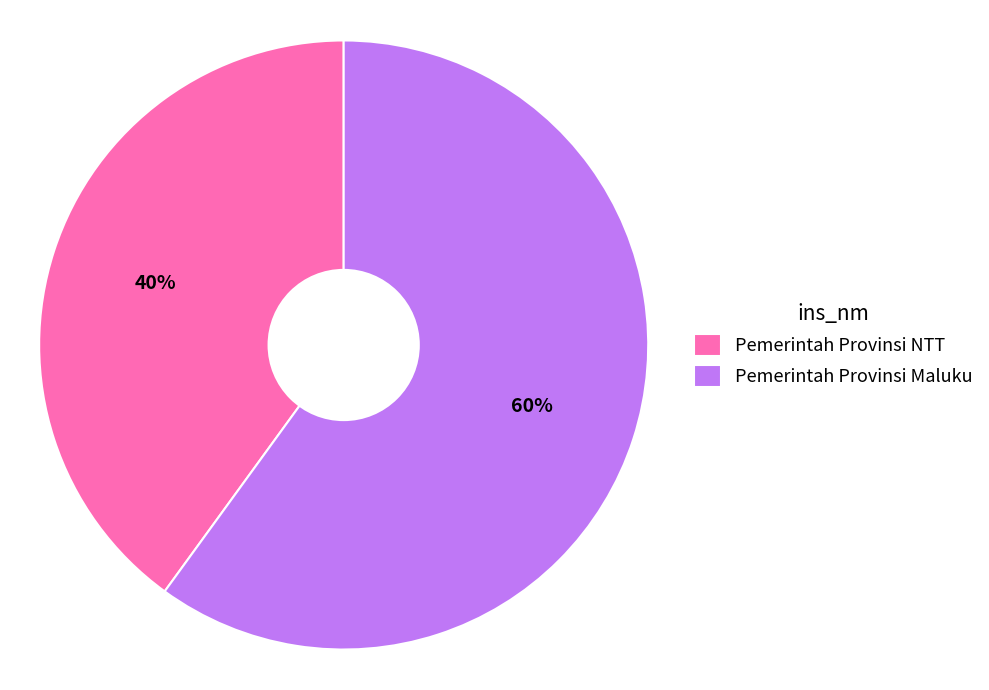

Combined, do Pemerintah Provinsi Maluku and Pemerintah Provinsi NTT account for over 50%?

Yes